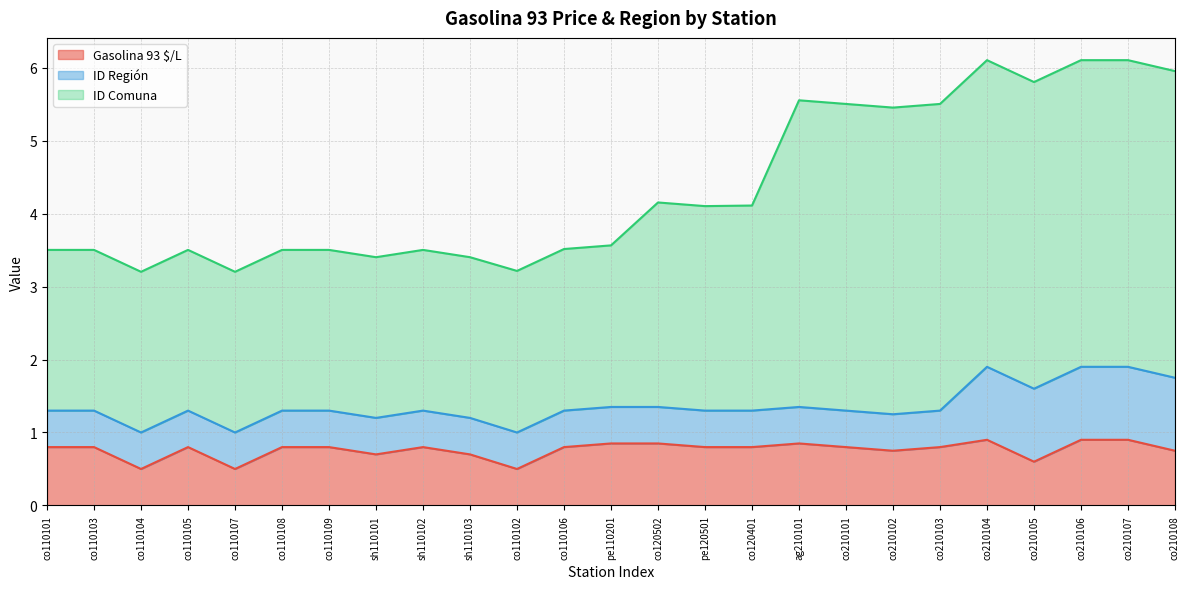

What is the lowest value of the Gasolina 93 $/L series?

0.5